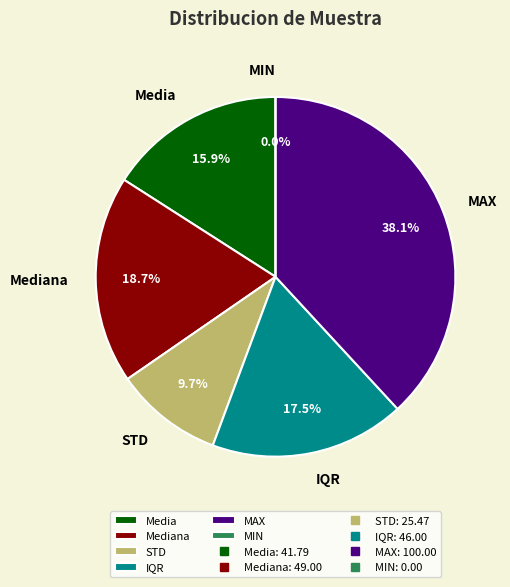

Rank the categories by value from highest to lowest.

MAX, Mediana, IQR, Media, STD, MIN